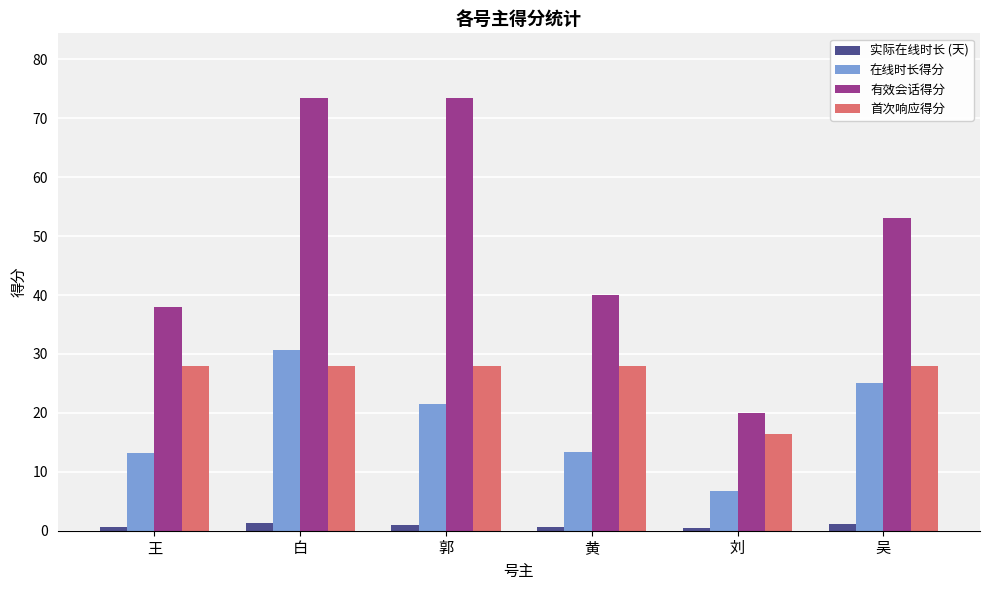

True or false: 在线时长得分 has a value of 39.0 at 吴.

False